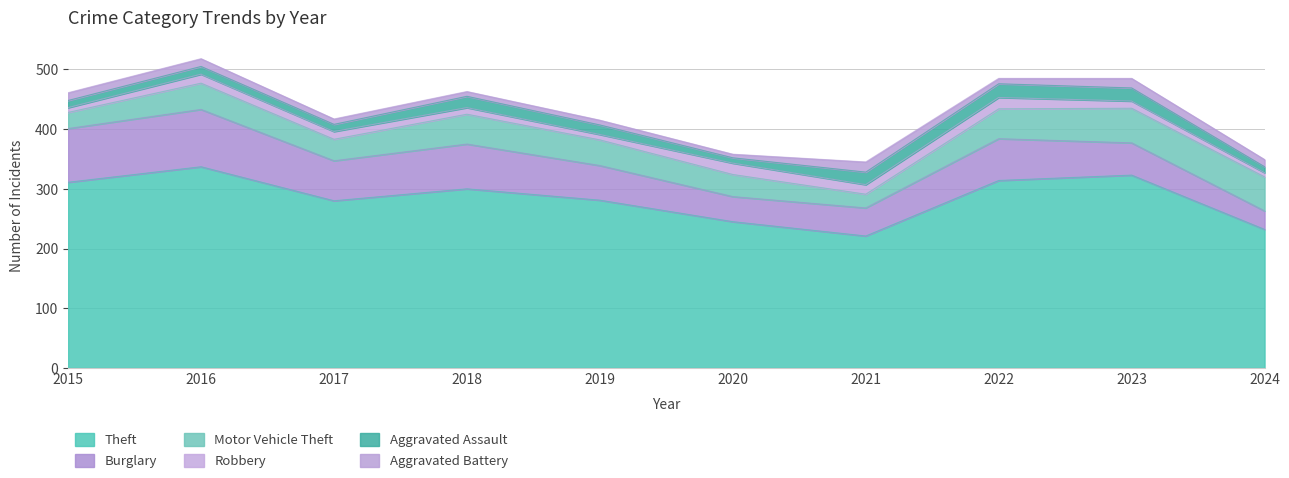

True or false: Motor Vehicle Theft has a value of 90 at 2022.

False